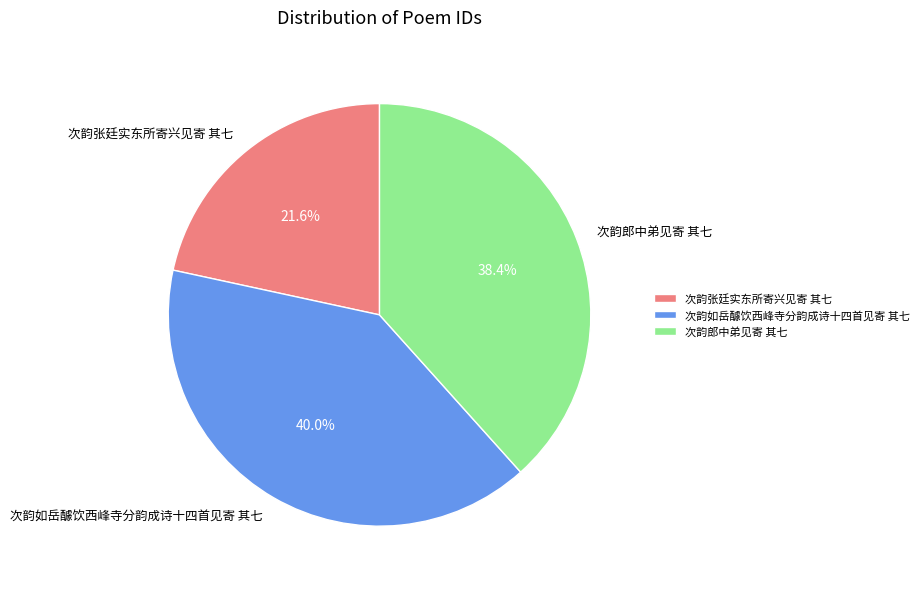

What is the total percentage of 次韵郎中弟见寄 其七 and 次韵如岳醵饮西峰寺分韵成诗十四首见寄 其七?

78.4%